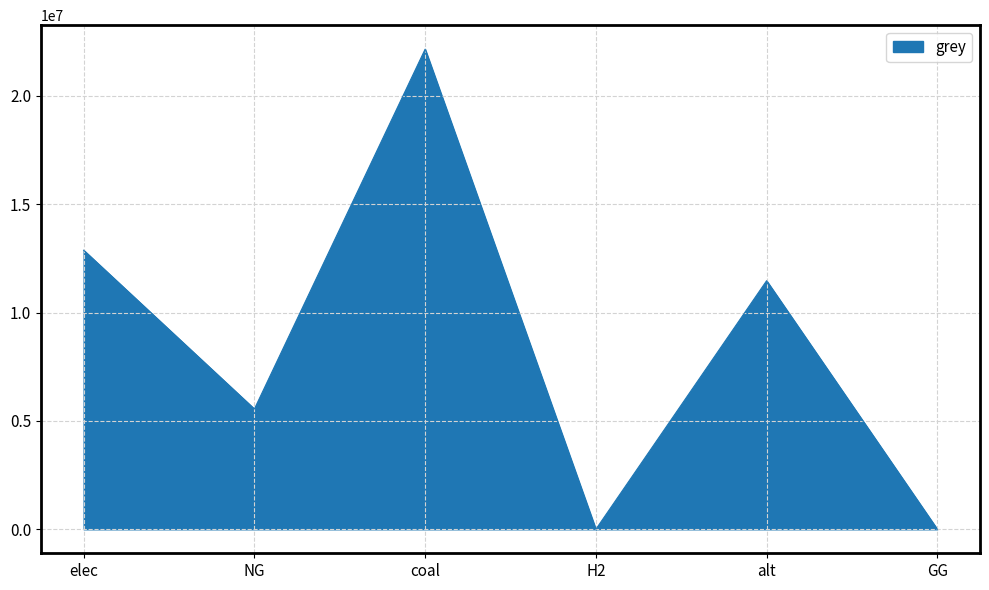

Where is the first local minimum?

NG